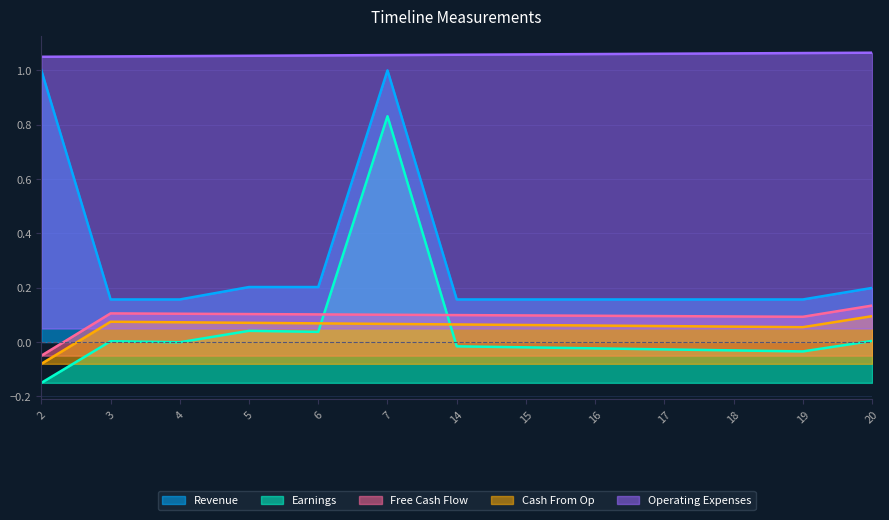

Read the Cash From Op value at 6.

0.1